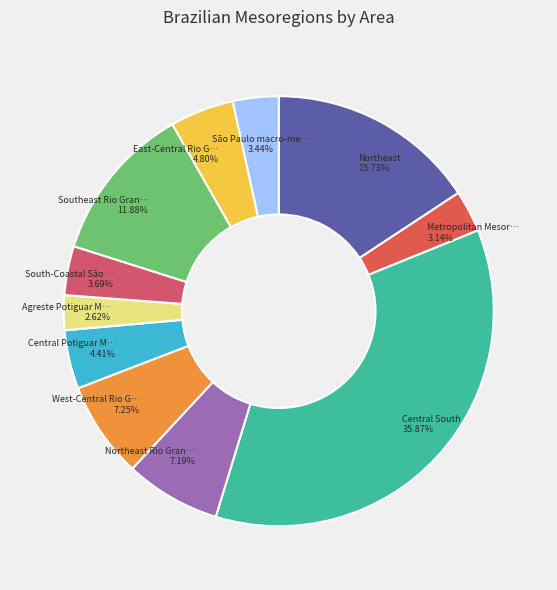

Does any single category account for the majority?

No